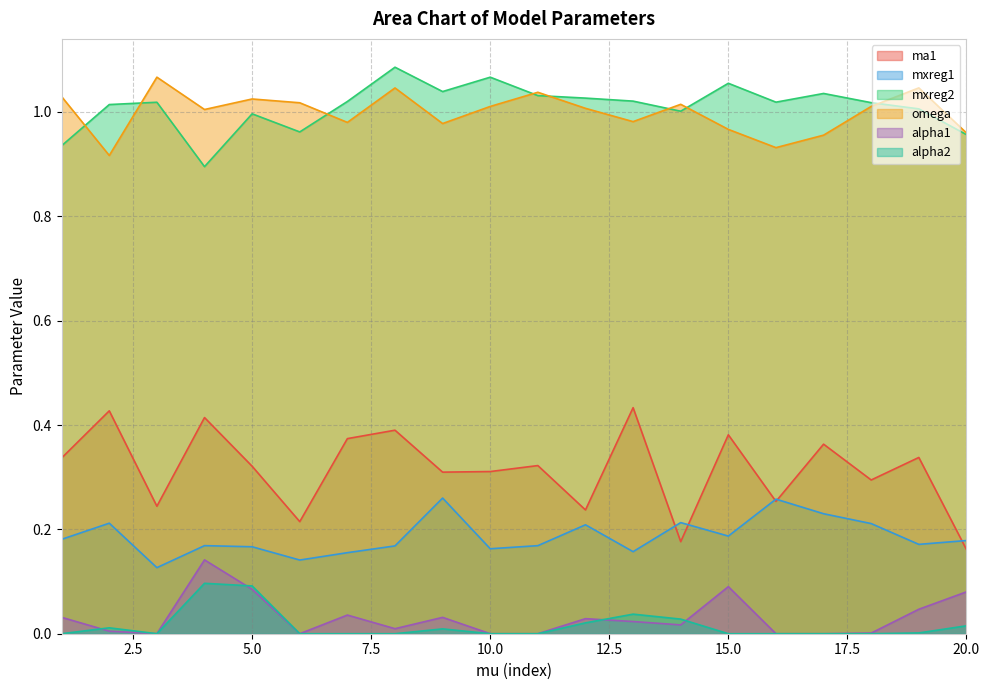

Does the chart display data point markers on the line(s)?

No